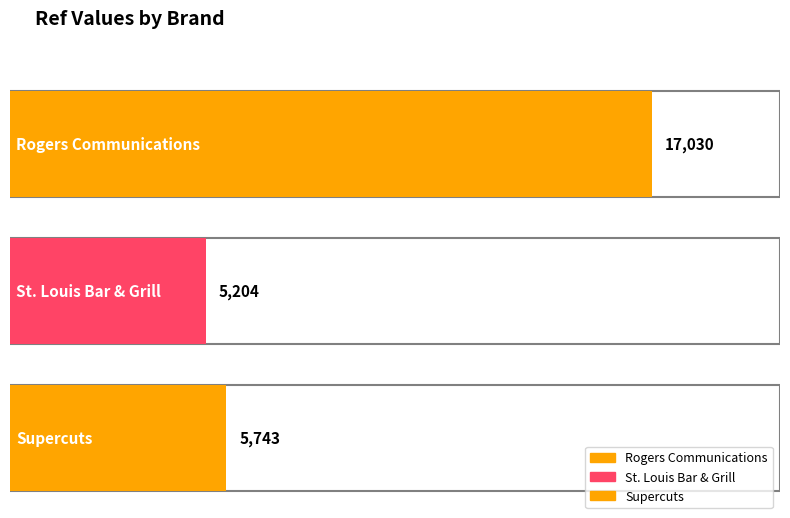

The chart shows a value of 7772 at St. Louis Bar & Grill. True or false?

False